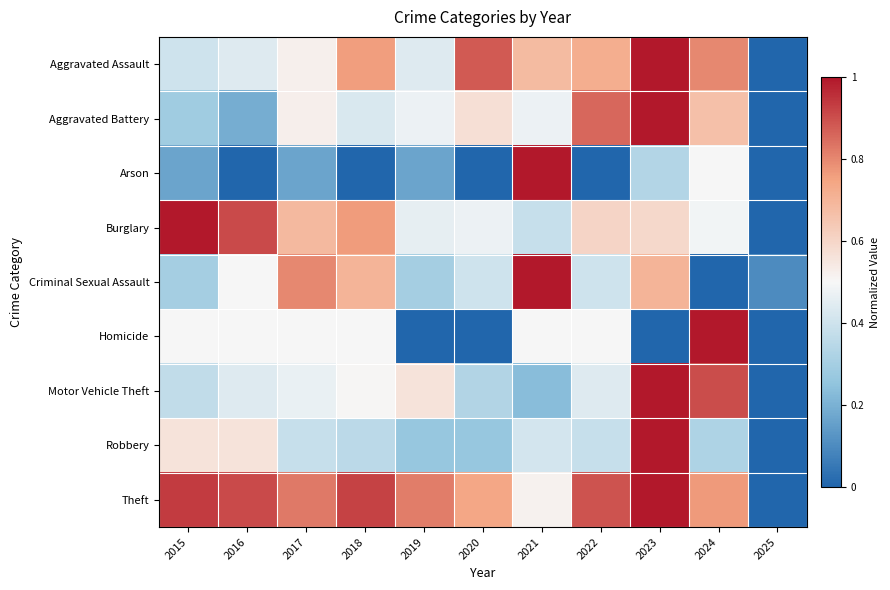

What is the total value across all series at 2025?

0.1